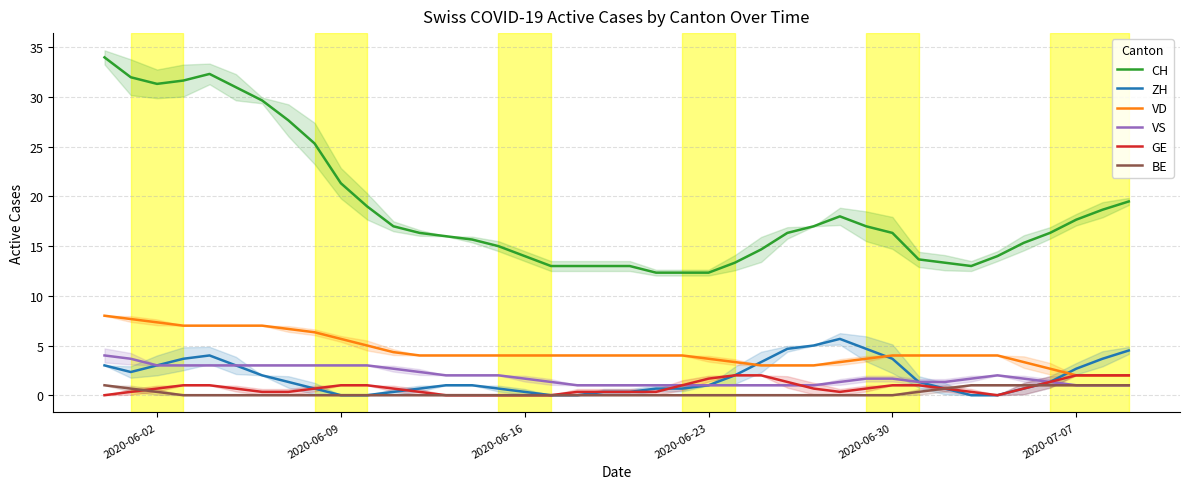

True or false: CH and VD intersect in this chart.

False